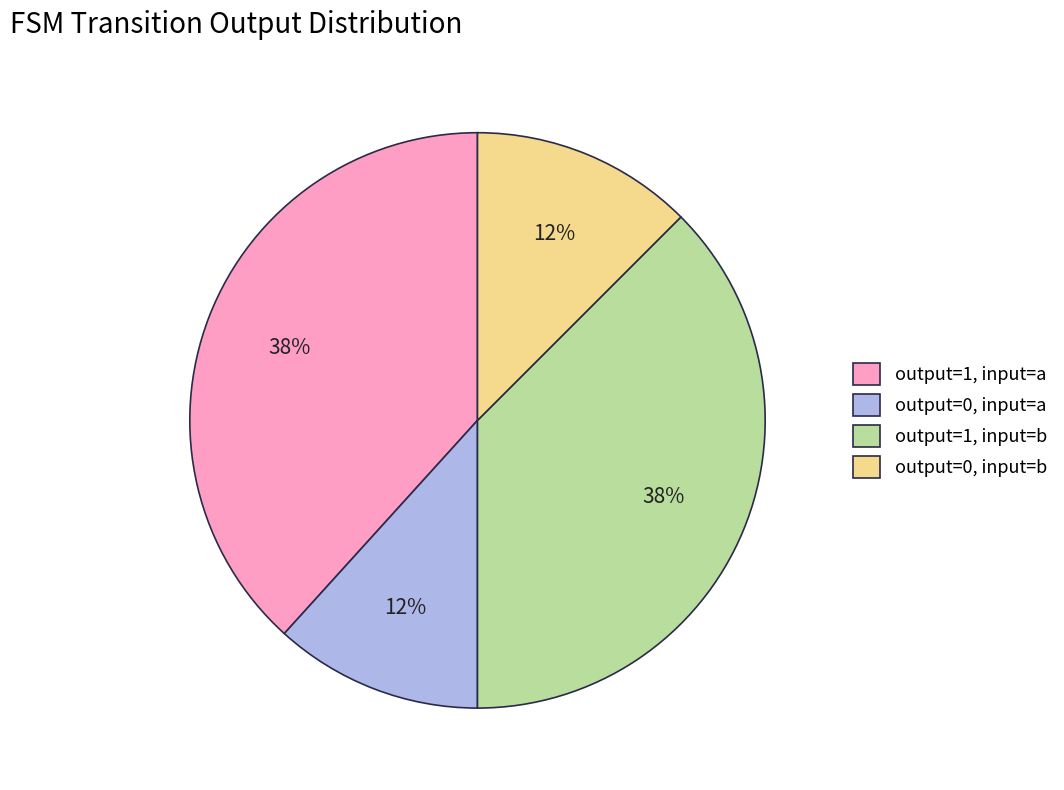

True or false: output=1, input=a accounts for 38% of the total.

True